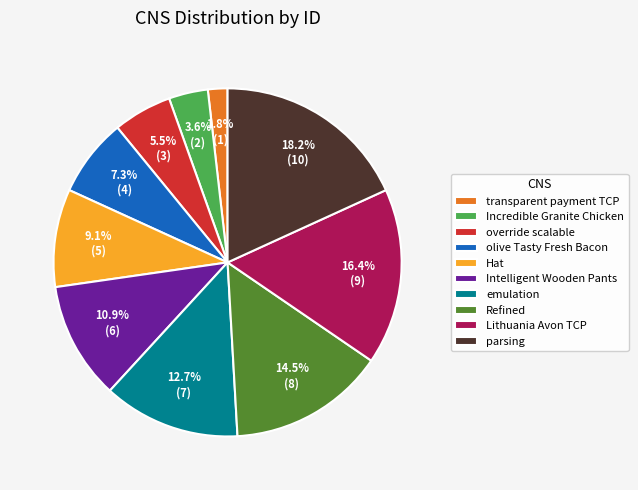

Which has a higher value, Intelligent Wooden Pants or parsing?

parsing